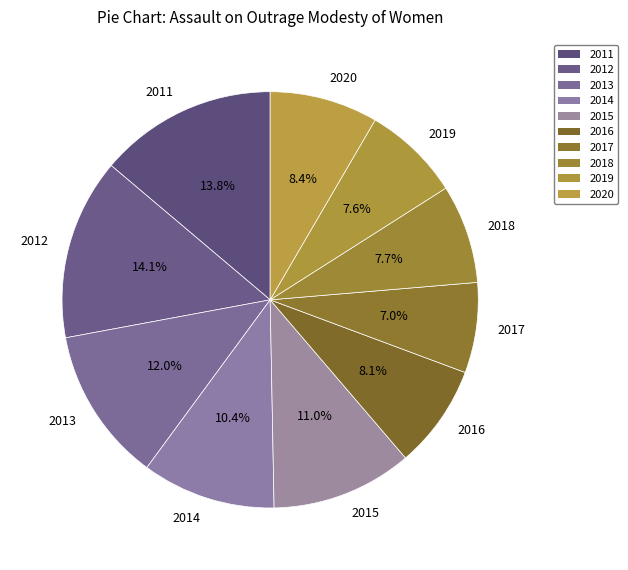

To the nearest percent, what is the difference between the 2017 and 2015 slice percentages?

4%